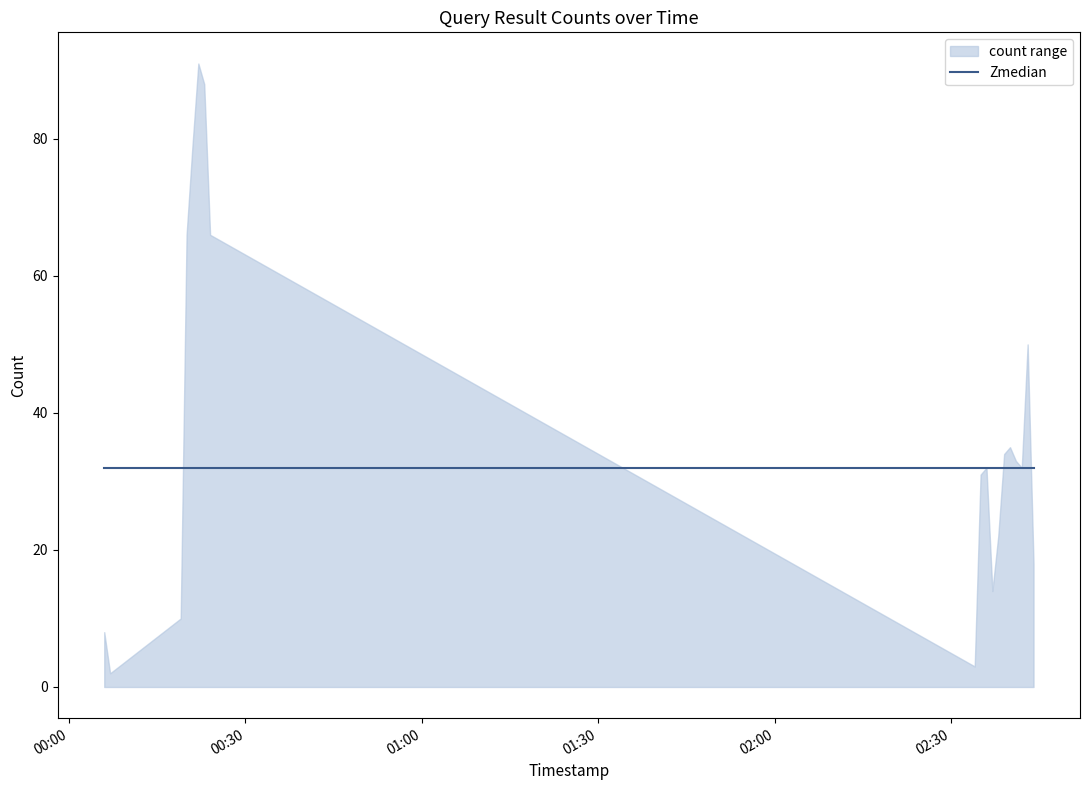

What position from the left is 2019-10-29 00:06:00?

1